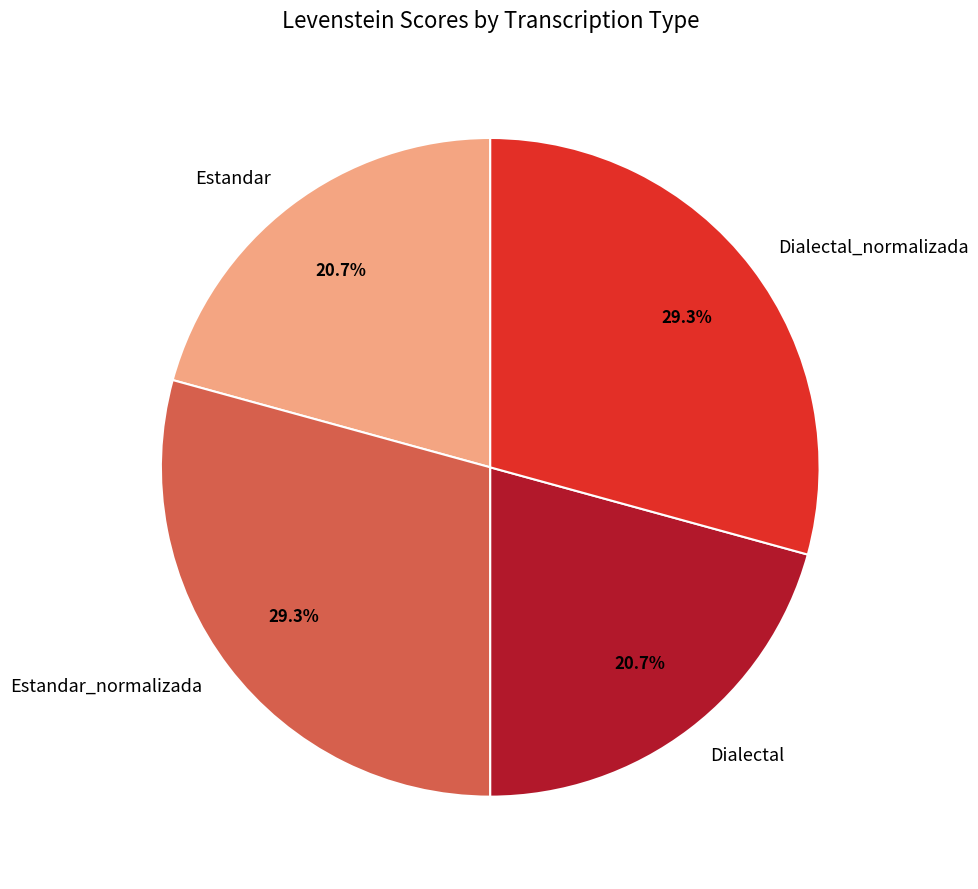

What percentage do Estandar and Dialectal_normalizada together represent?

50.0%